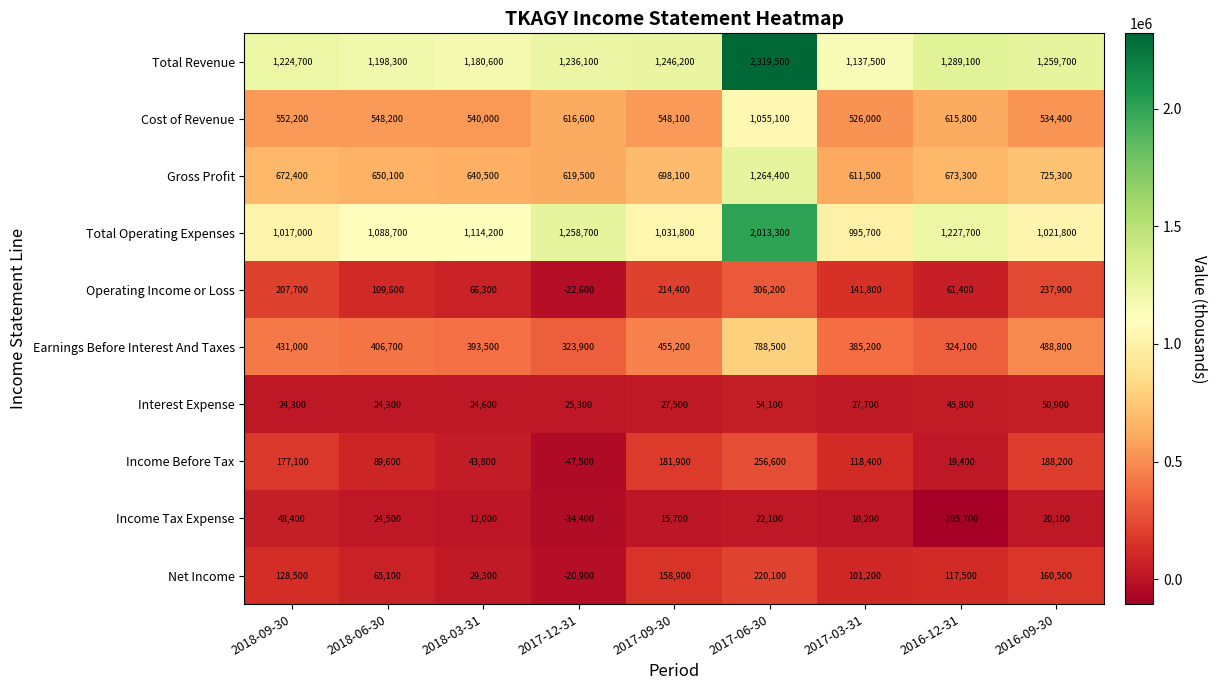

How many distinct data groups are displayed?

10